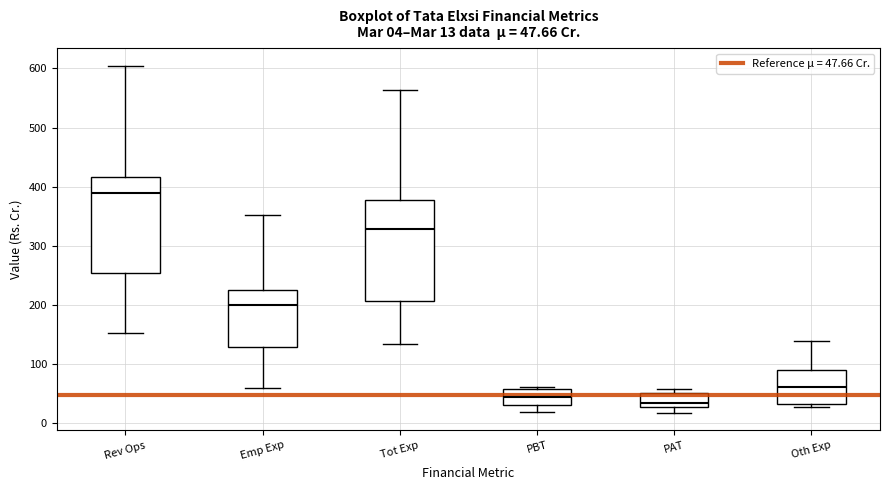

Which box has the lowest median line?

PAT